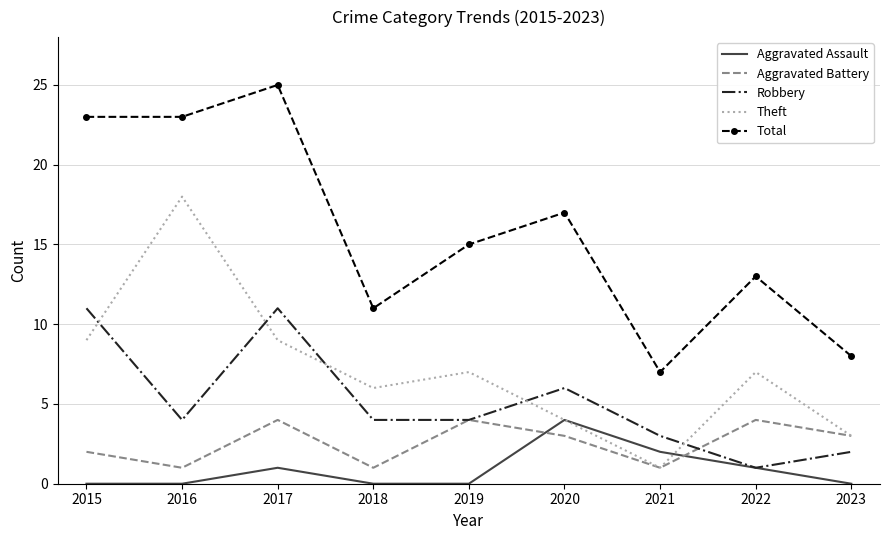

Between 2018 and 2019, which series saw the biggest shift?

Total